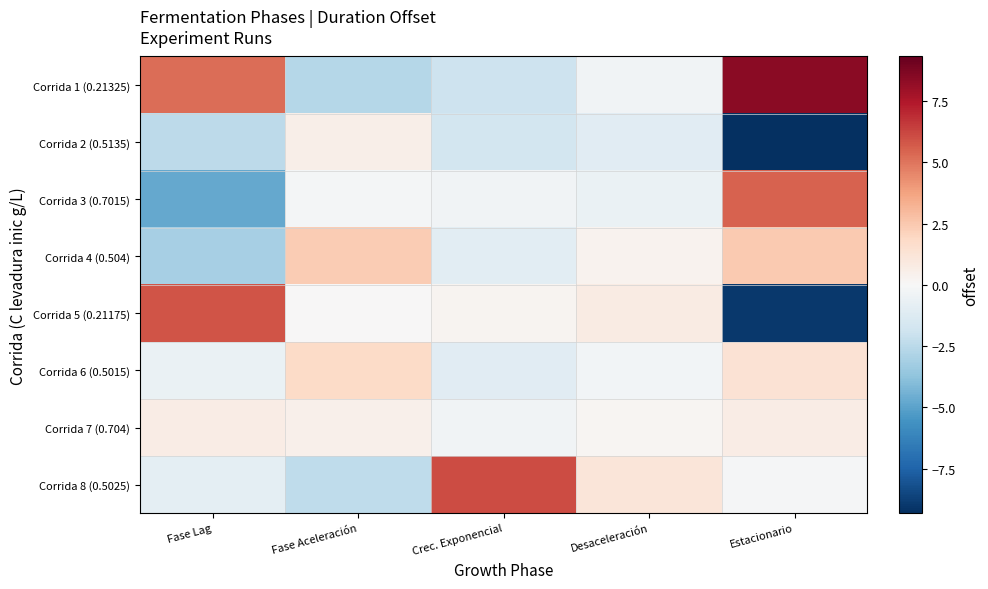

Which label corresponds to the smallest value in the chart?

Estacionario